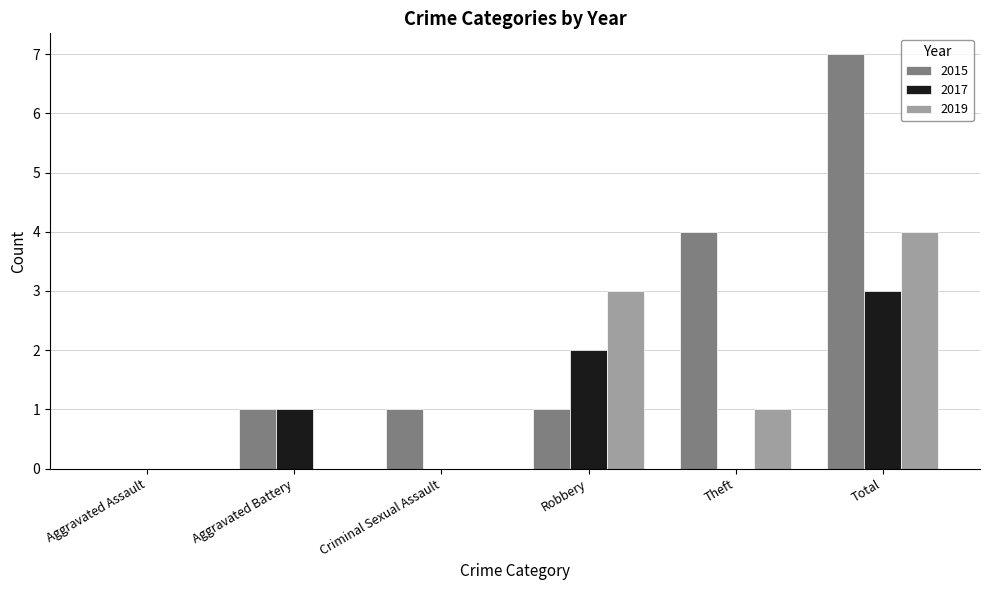

What value does the 2015 series have at Total?

7